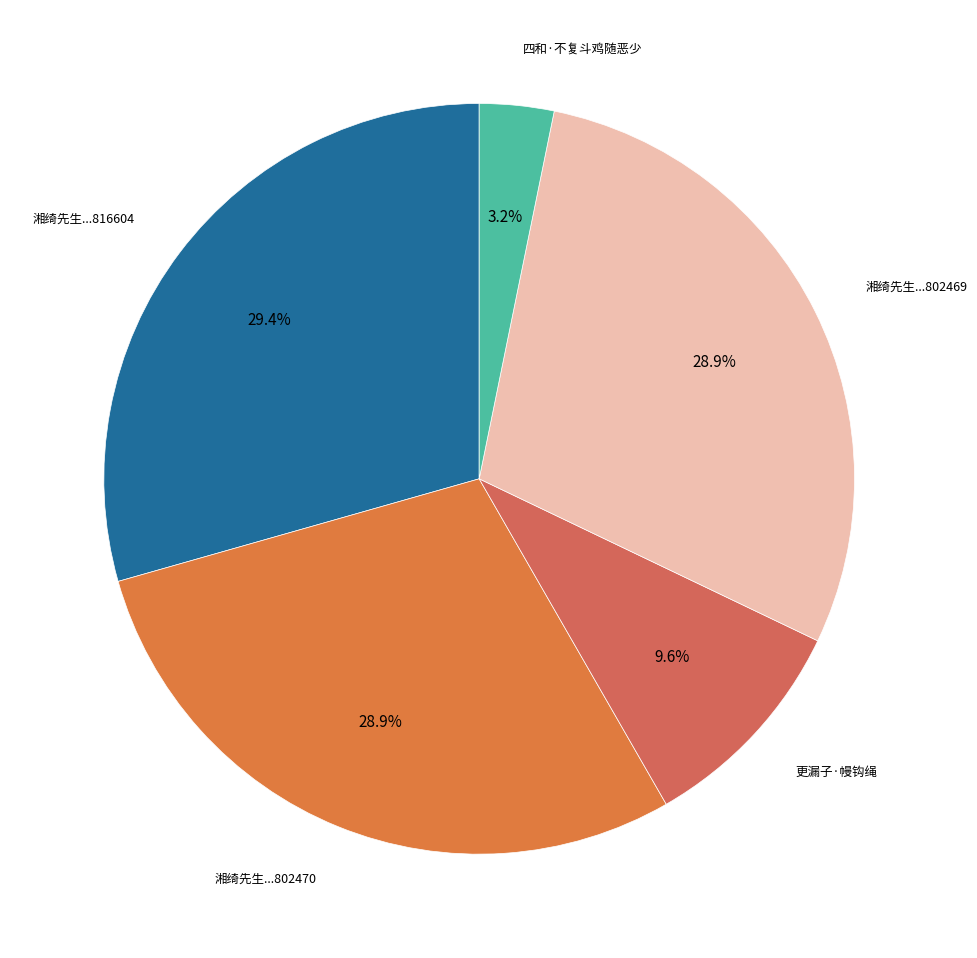

Which category has the biggest portion of the pie?

湘绮先生...816604